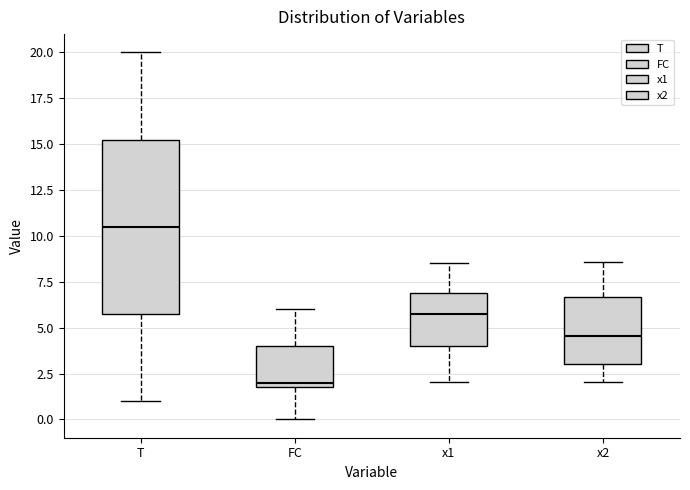

Comparing the boxes themselves (not the whiskers), which one is the tallest?

T